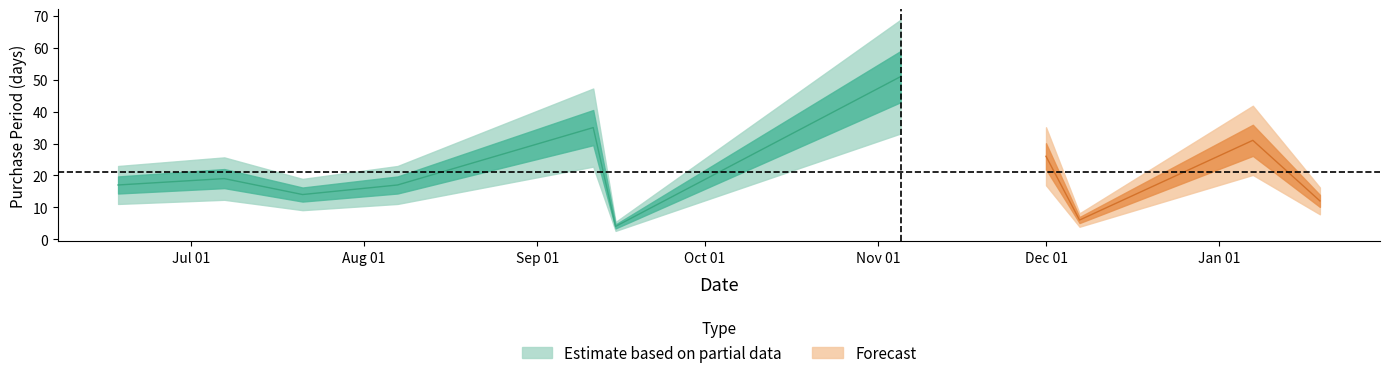

What is the difference between the maximum and minimum values?

47